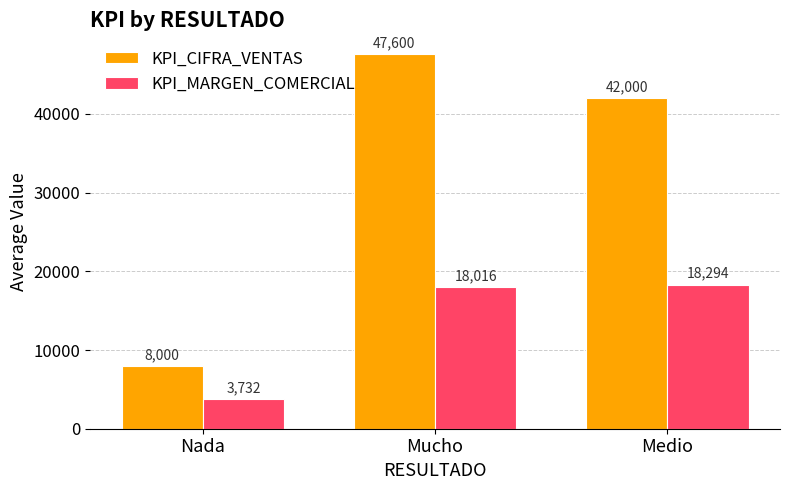

What is the difference between the maximum and minimum values in the KPI_MARGEN_COMERCIAL series?

14562